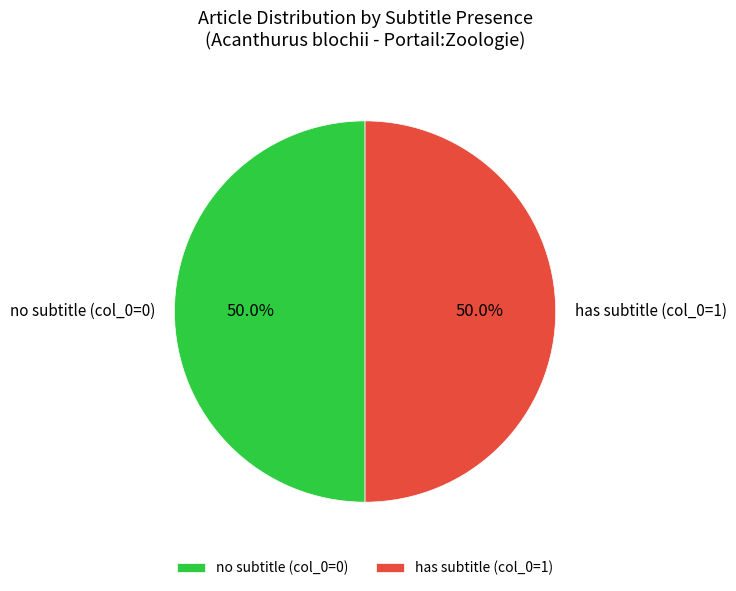

Count the number of slices in the pie.

2